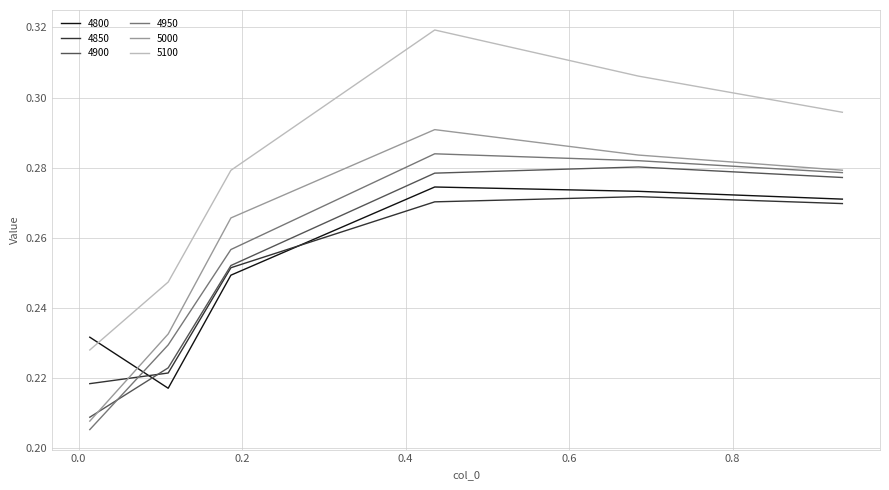

True or false: 4800 and 5000 cross at least once.

True